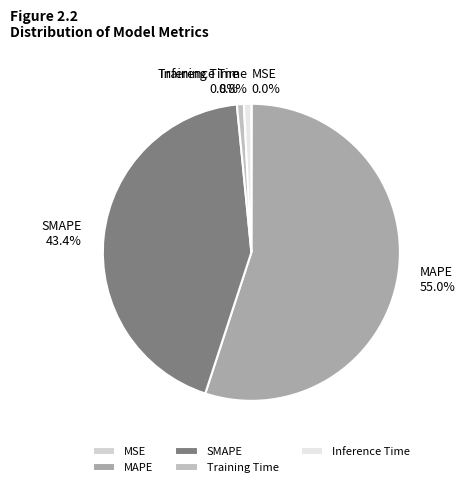

To the nearest percent, what is the difference between the largest and smallest slice percentages?

55%